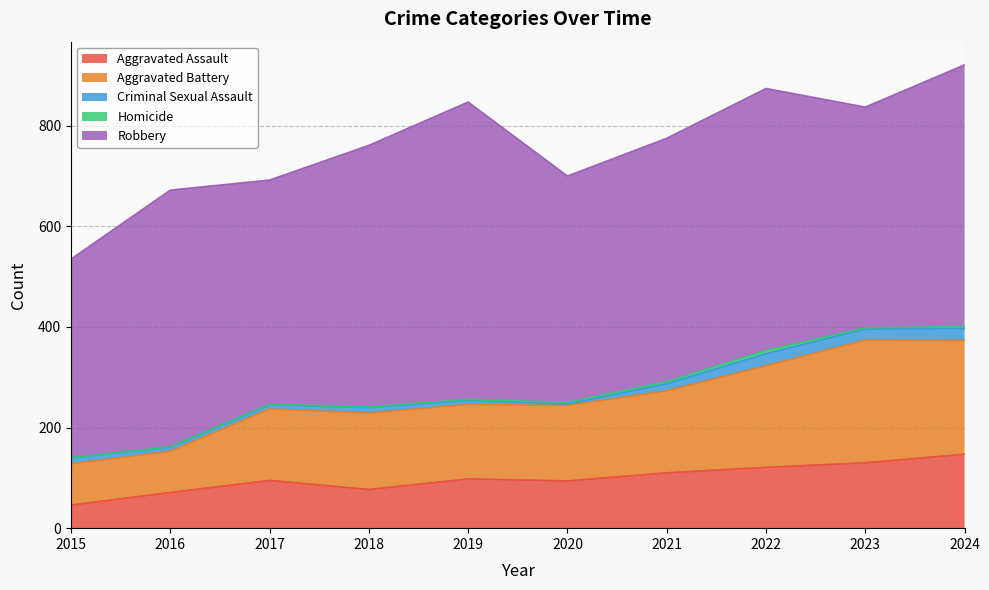

What is the average value of the Robbery series?

488